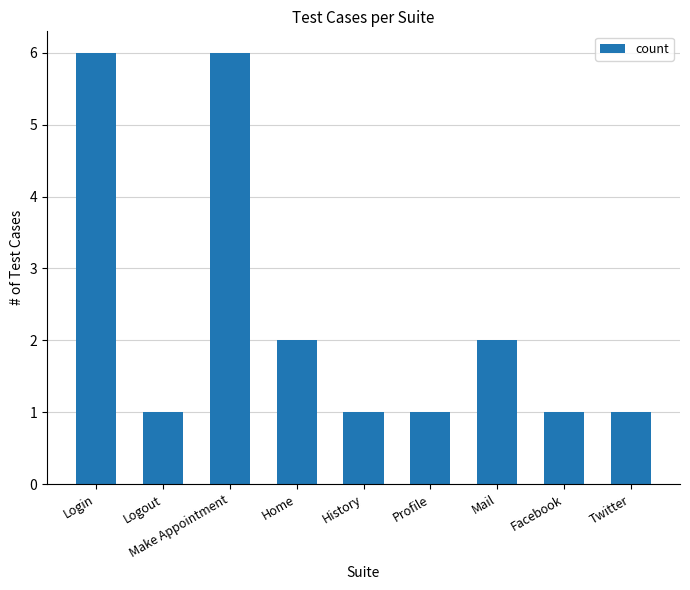

Which has a higher value, Make Appointment or Home?

Make Appointment